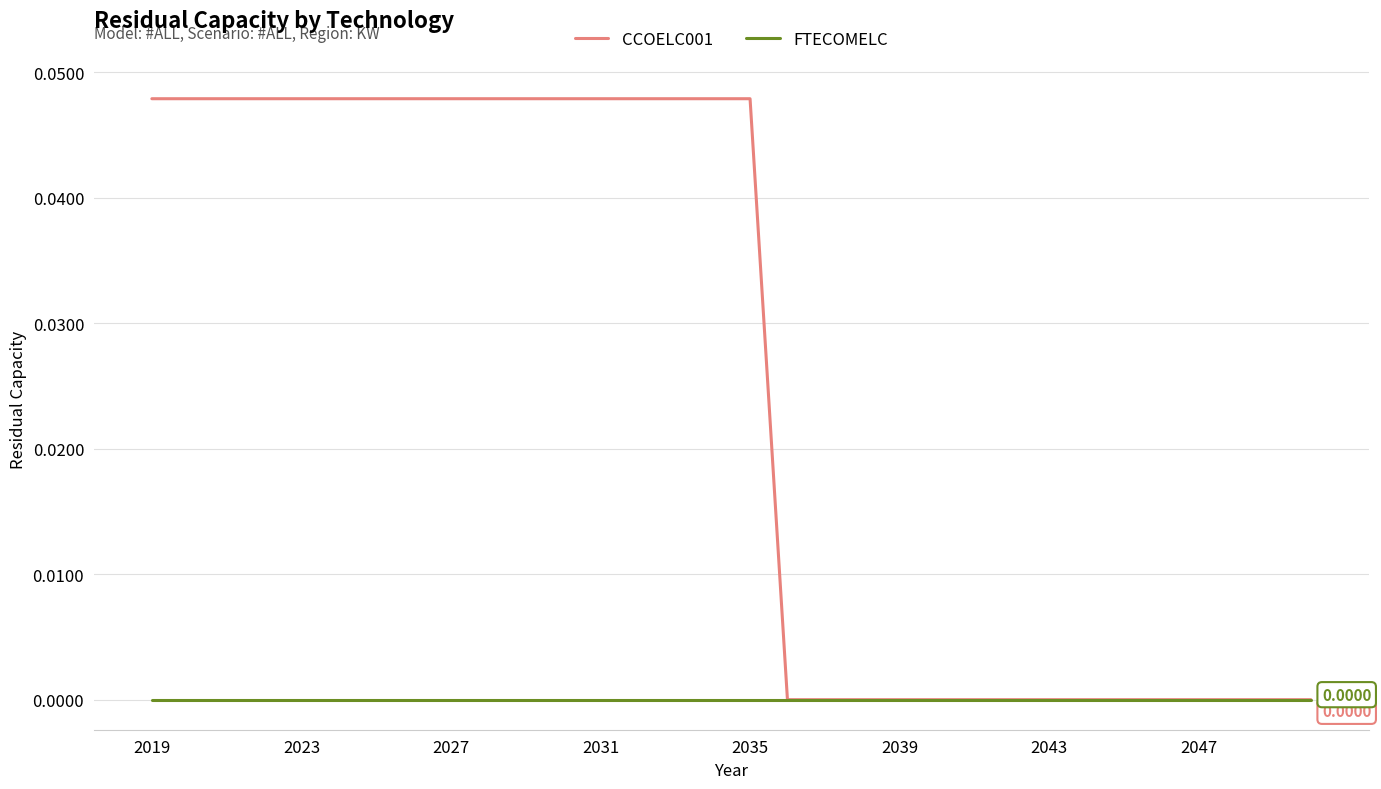

Which series has the largest range (max minus min)?

CCOELC001